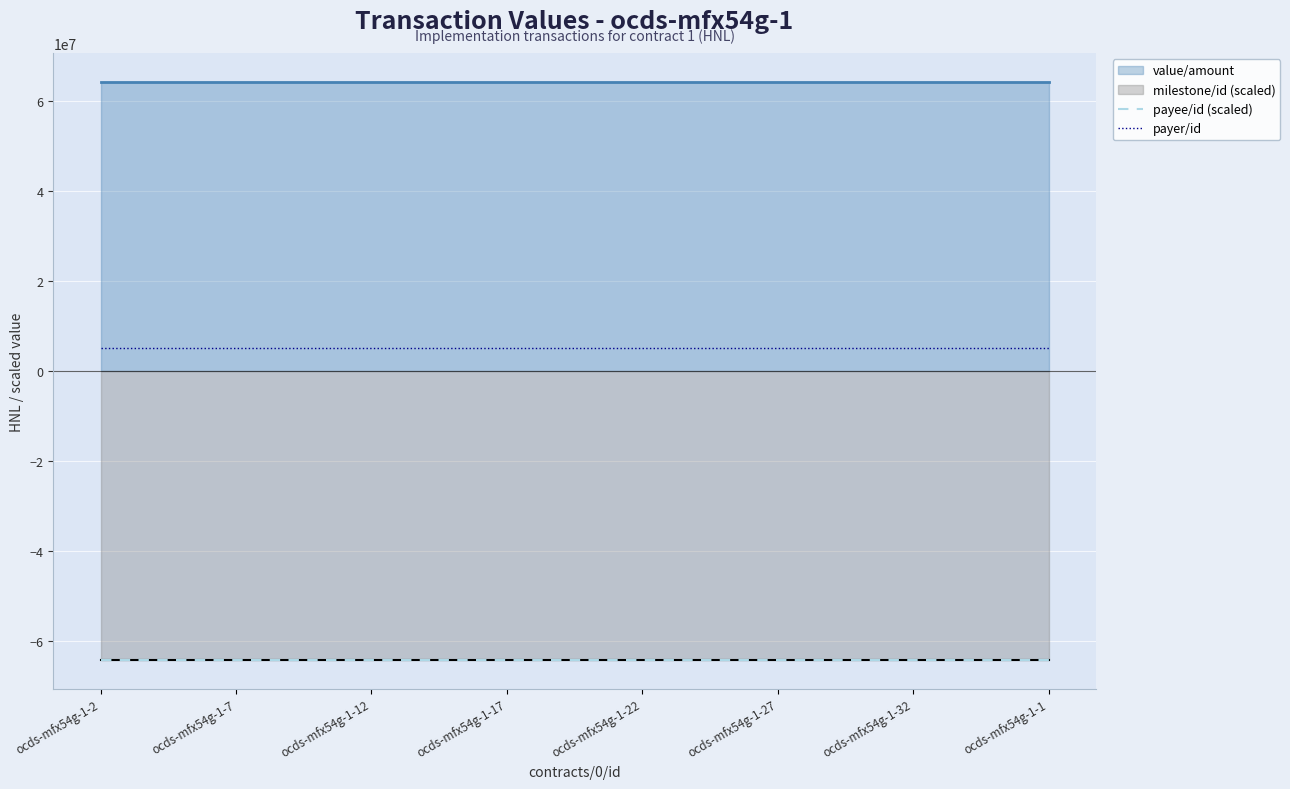

True or false: value/amount and payer/id intersect in this chart.

False